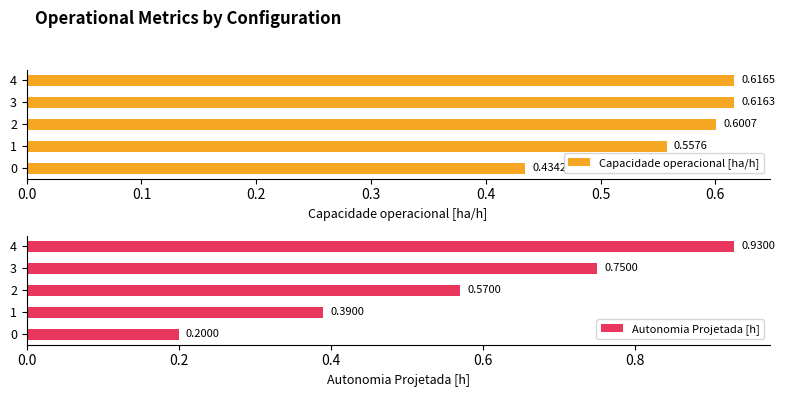

Which series has the widest spread of values?

Autonomia Projetada [h]